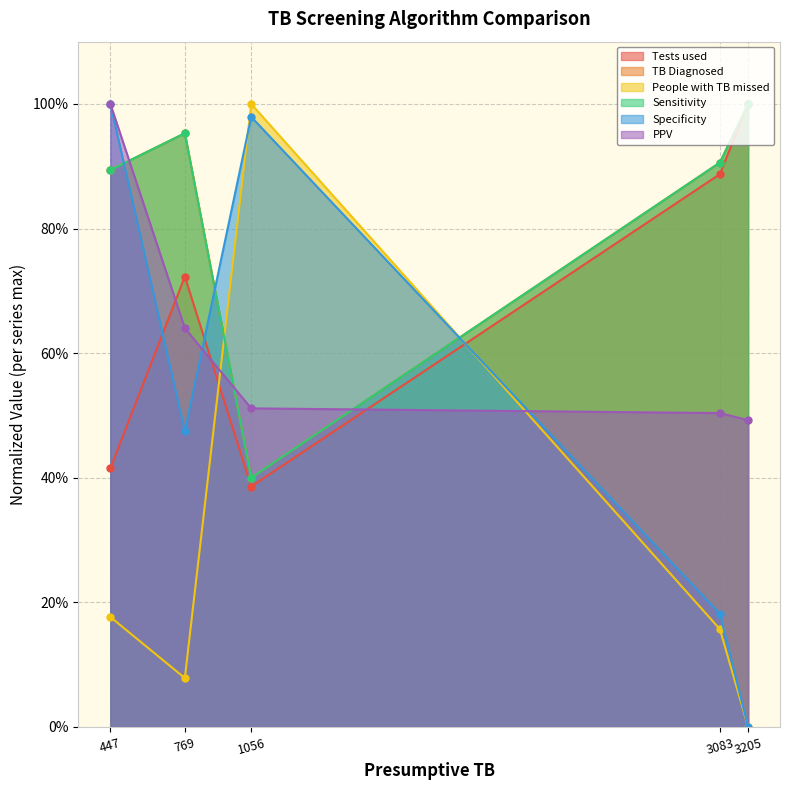

What are all the series names shown in the legend?

Tests used, TB Diagnosed, People with TB missed, Sensitivity, Specificity, PPV